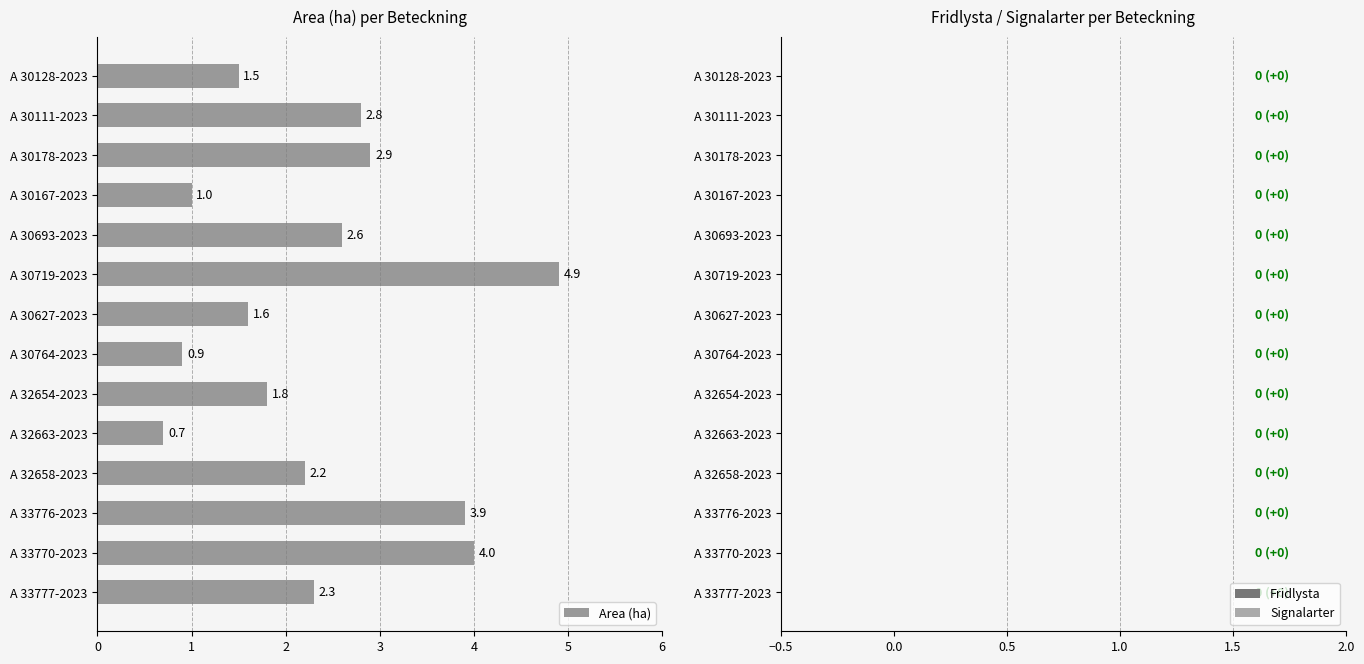

What is the minimum value shown in the chart?

0.7